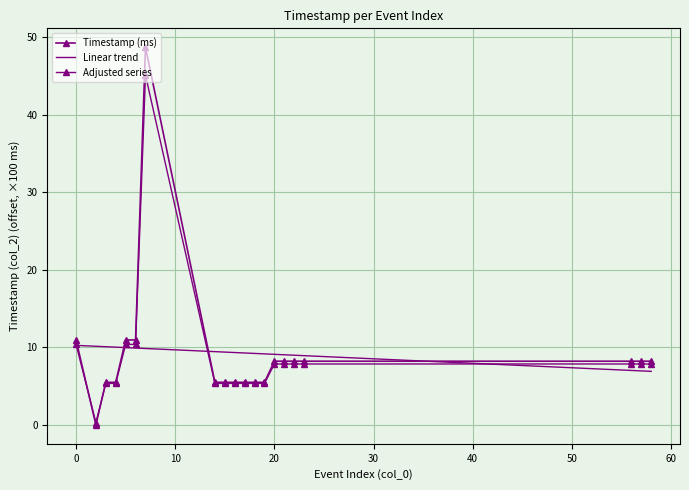

Which label corresponds to the smallest value in the chart?

2